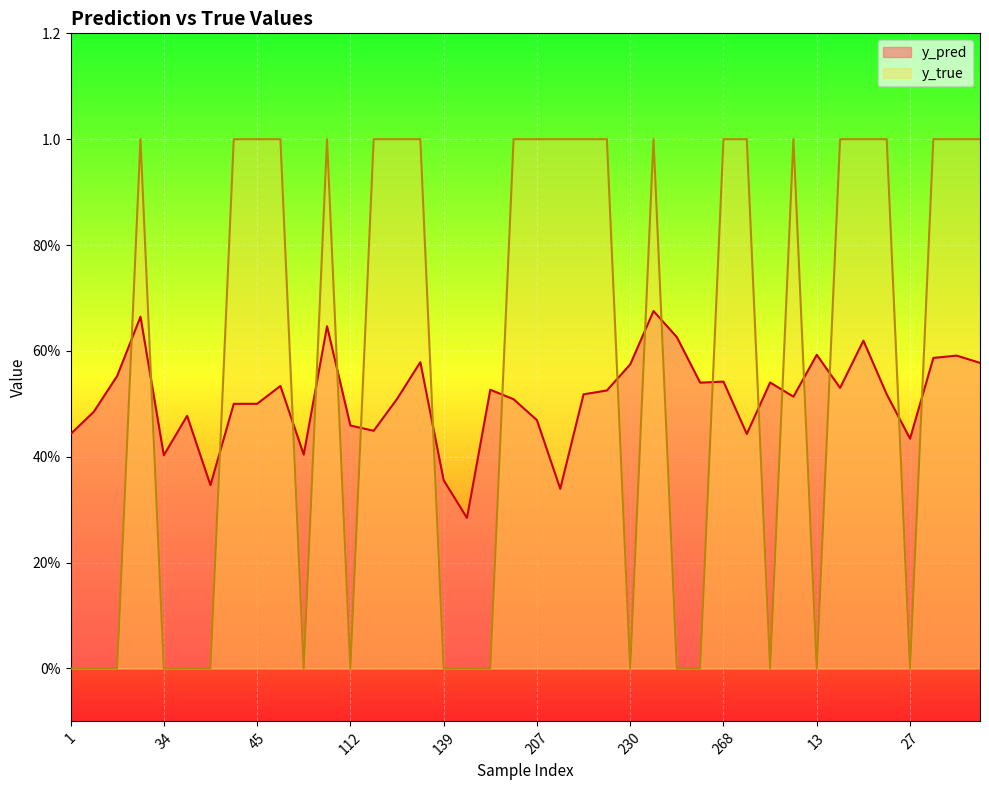

True or false: y_true has a value of 1.0 at 239.

True